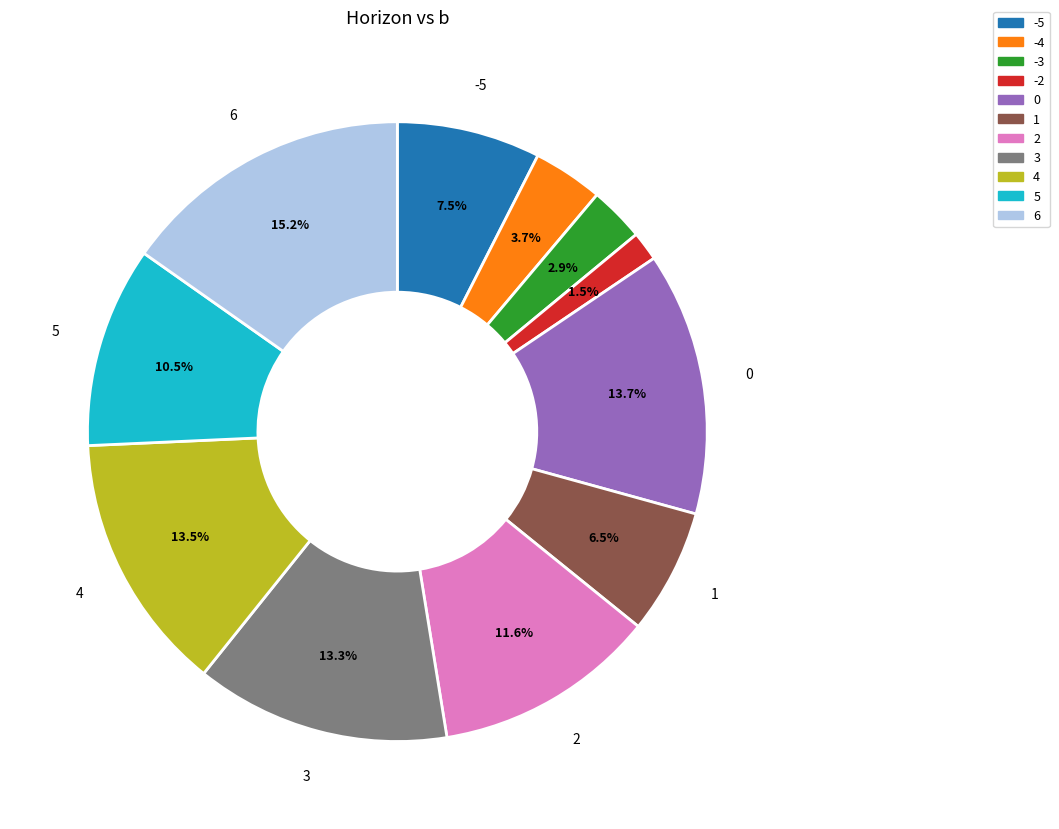

What percentage is NOT represented by -3?

97.1%